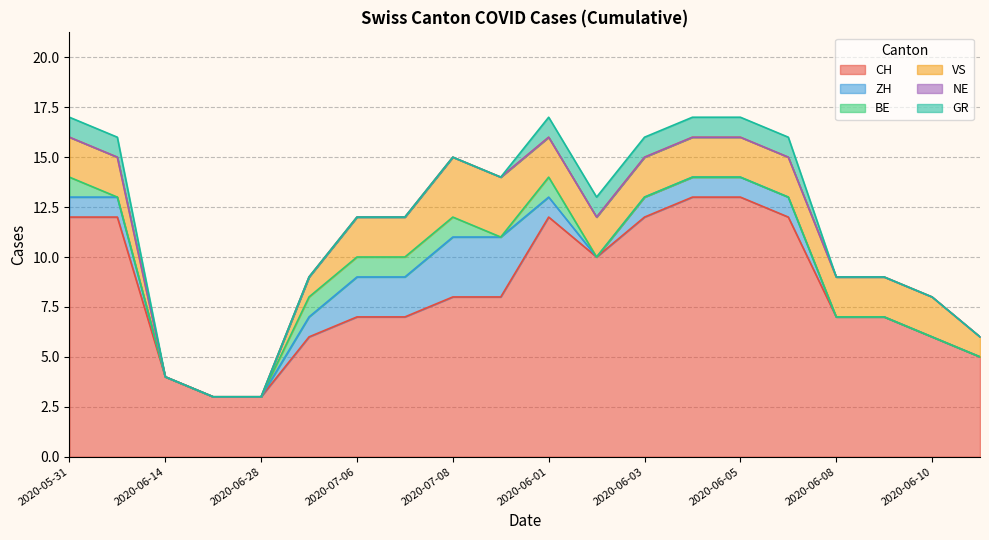

True or false: BE and GR intersect in this chart.

False